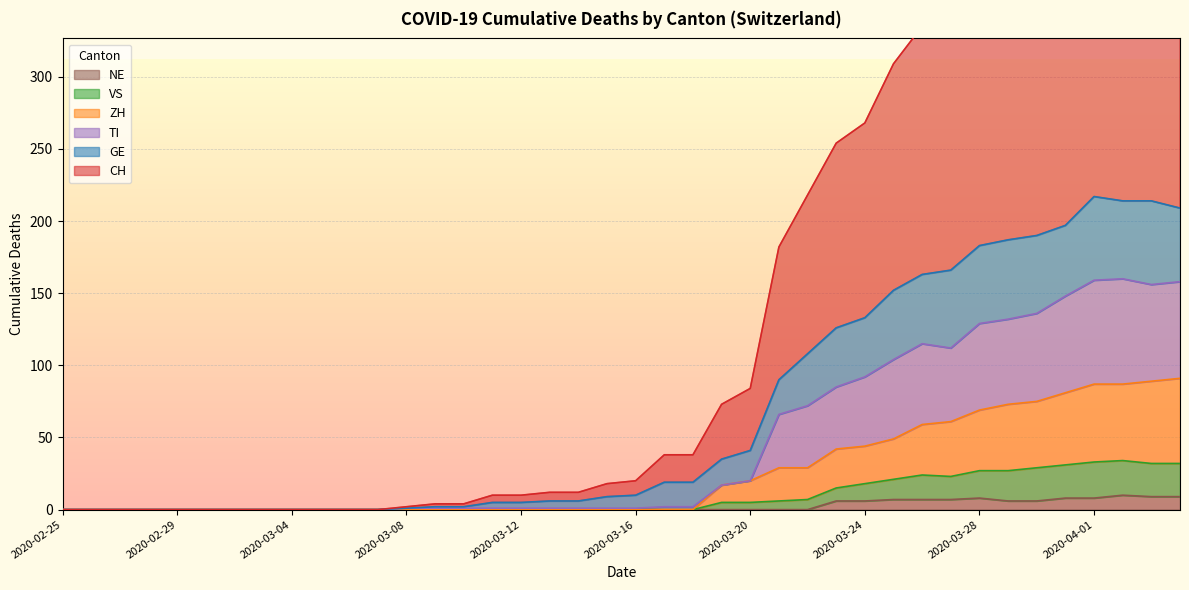

What is the difference between the maximum and minimum values in the GE series?

217